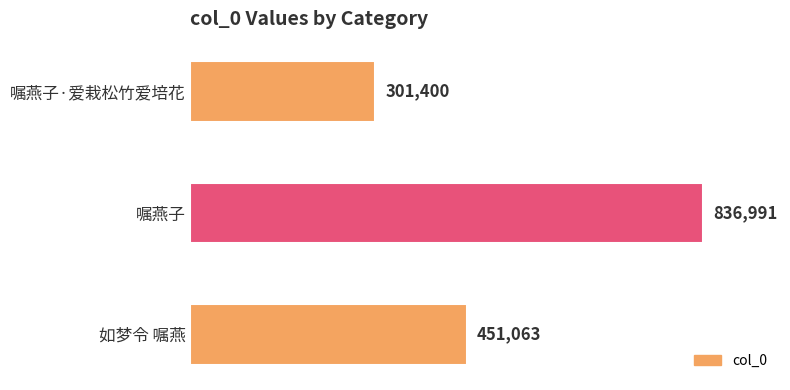

The value at 嘱燕子·爱栽松竹爱培花 is 89401. True or false?

False